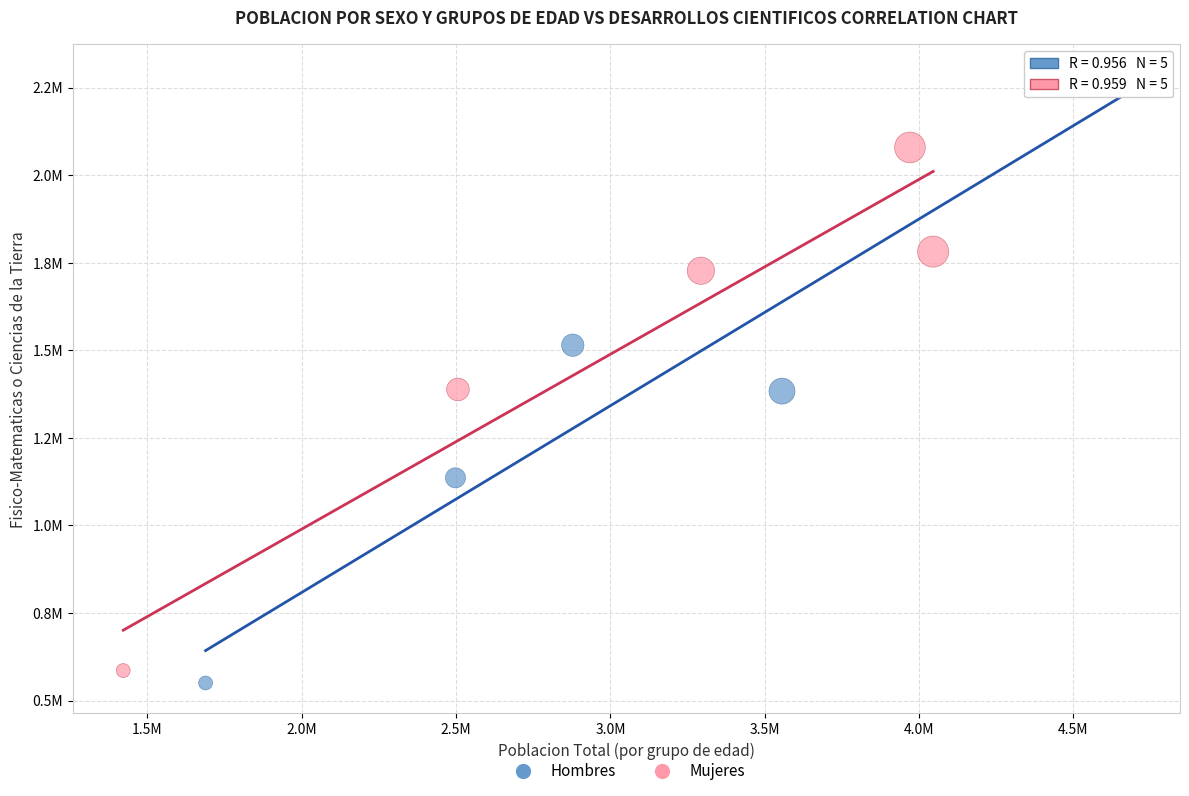

Which series contains the lowest Y value?

Hombres